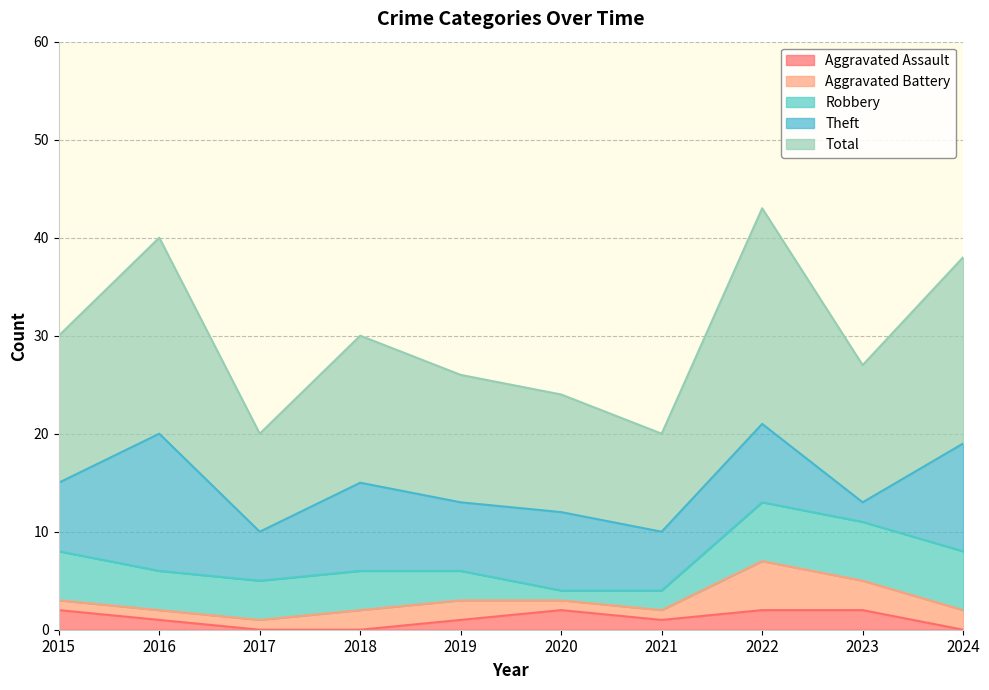

True or false: Aggravated Battery and Total intersect in this chart.

False